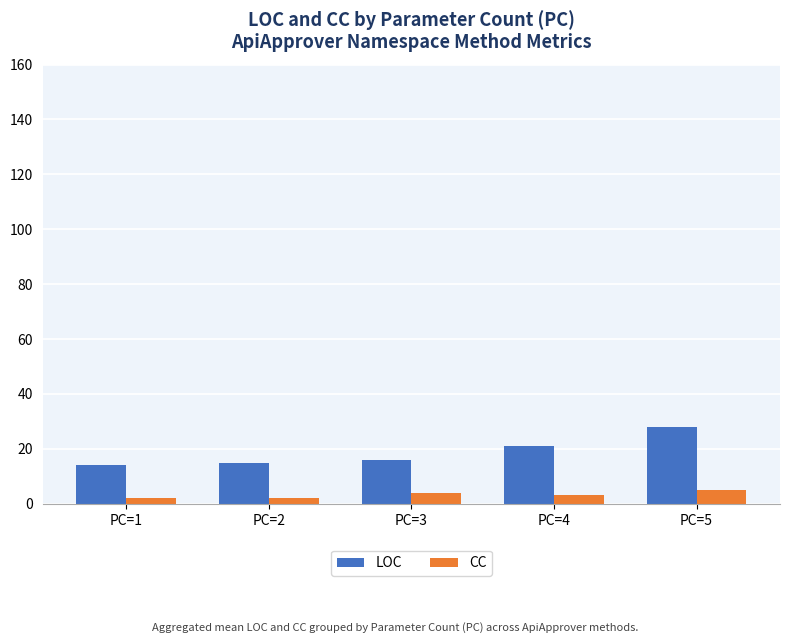

Are the bars grouped side by side (vs. stacked)?

Yes